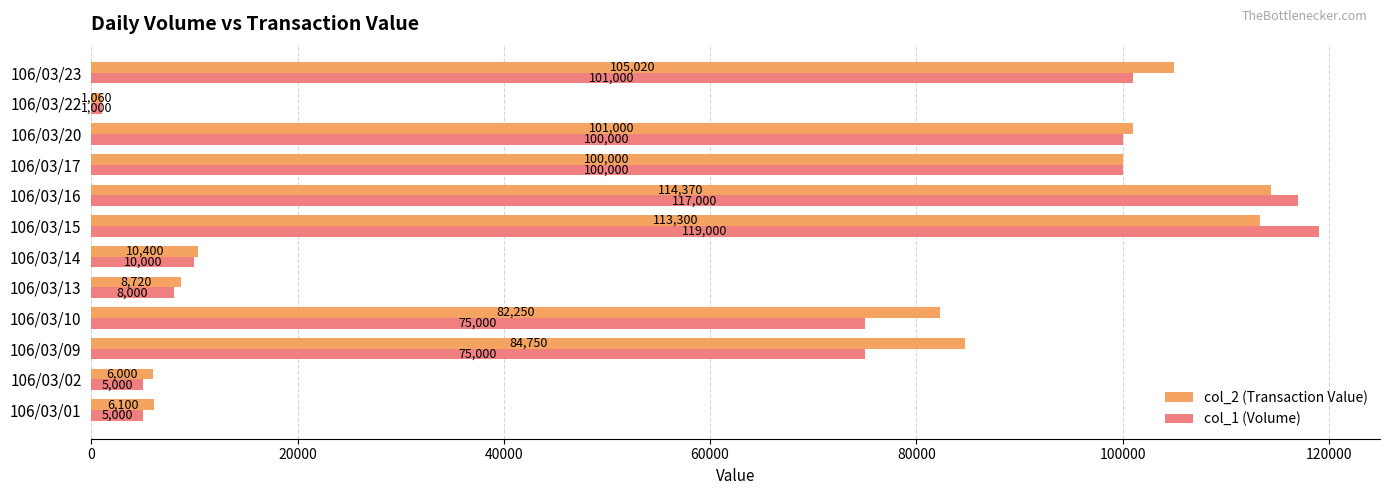

What is the difference between the second highest and minimum values in the col_2 (Transaction Value) series?

112240